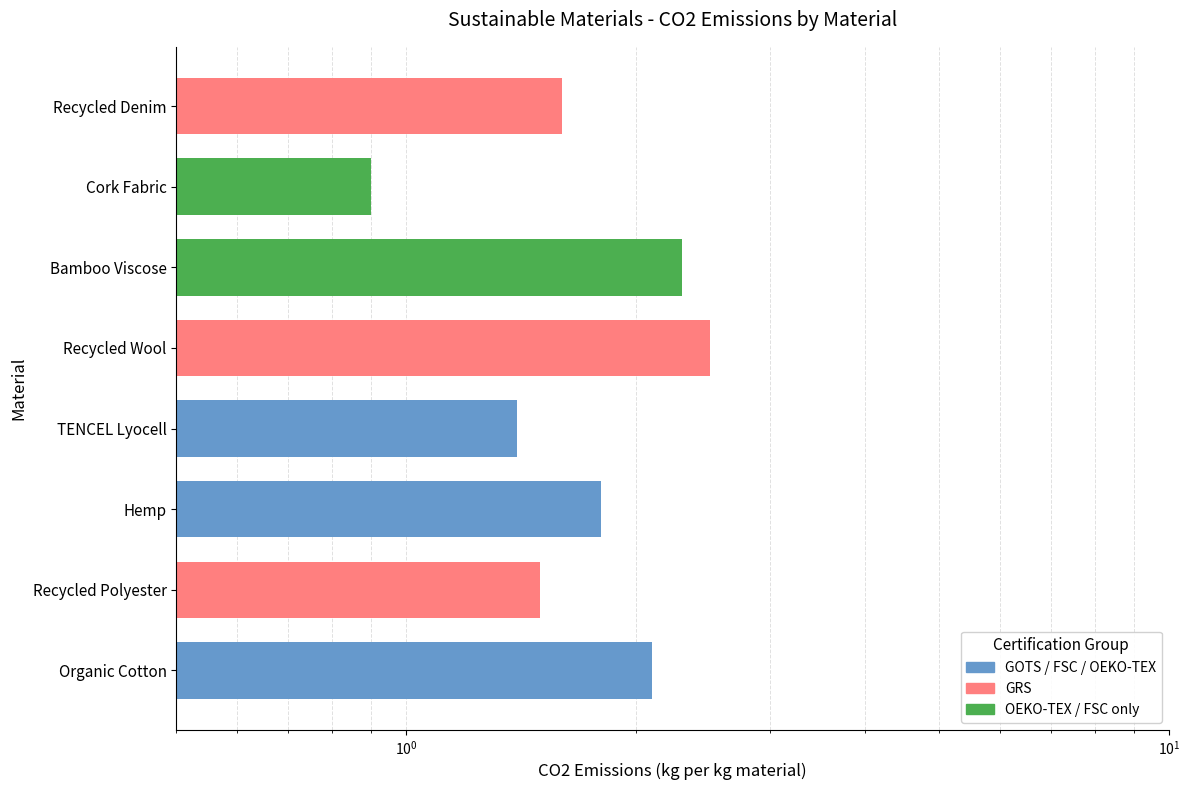

What is the change in value from Bamboo Viscose to Cork Fabric?

-1.4